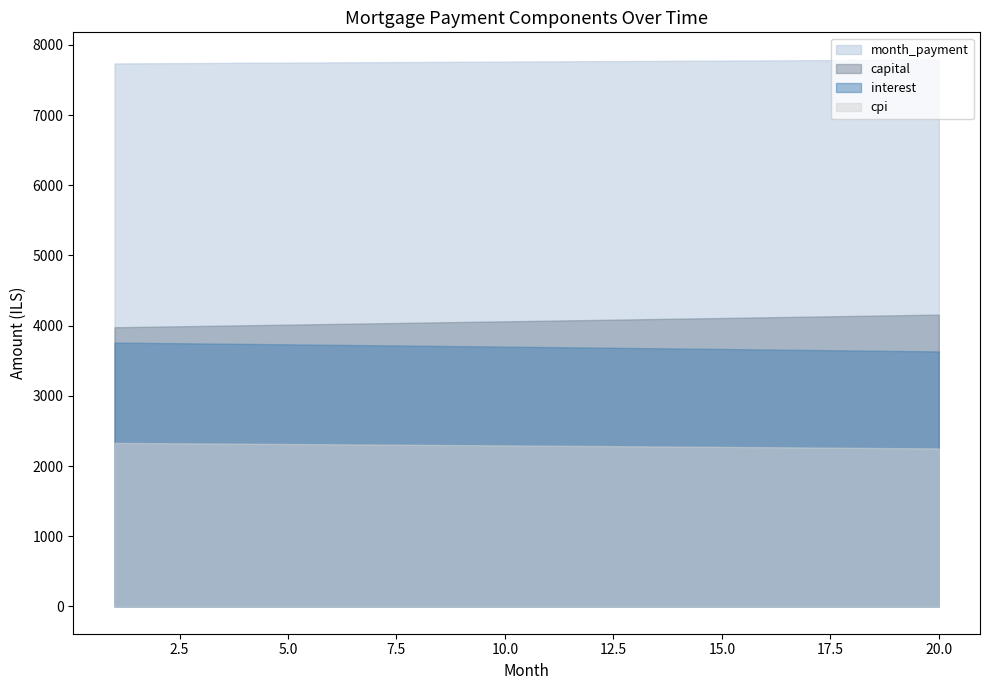

Is it true that interest equals 2286.1 at 4?

False